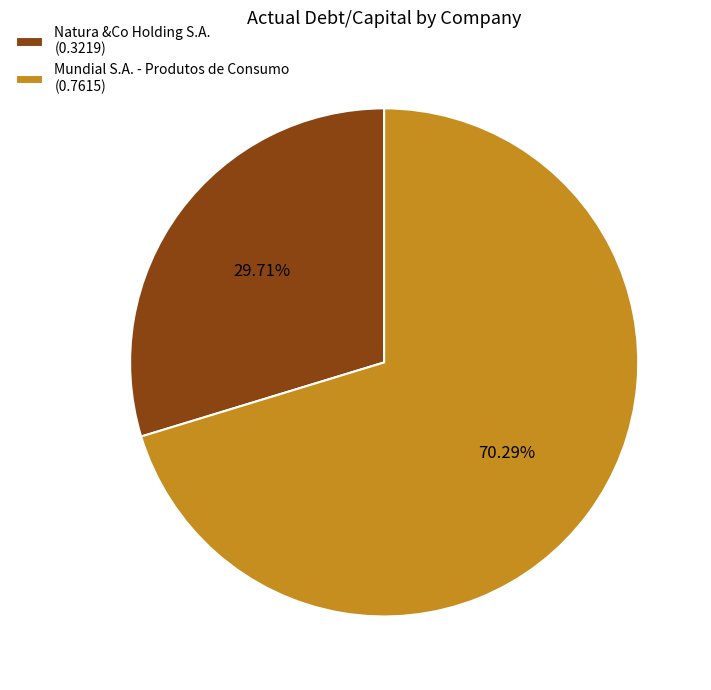

How many segments does this pie chart have?

2